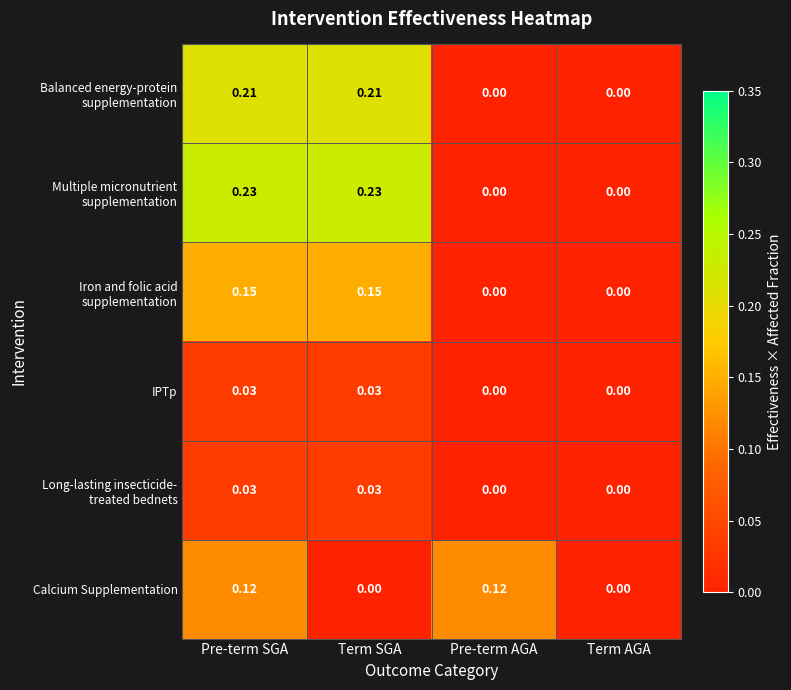

At which category is the sum across all series the highest?

Pre-term SGA